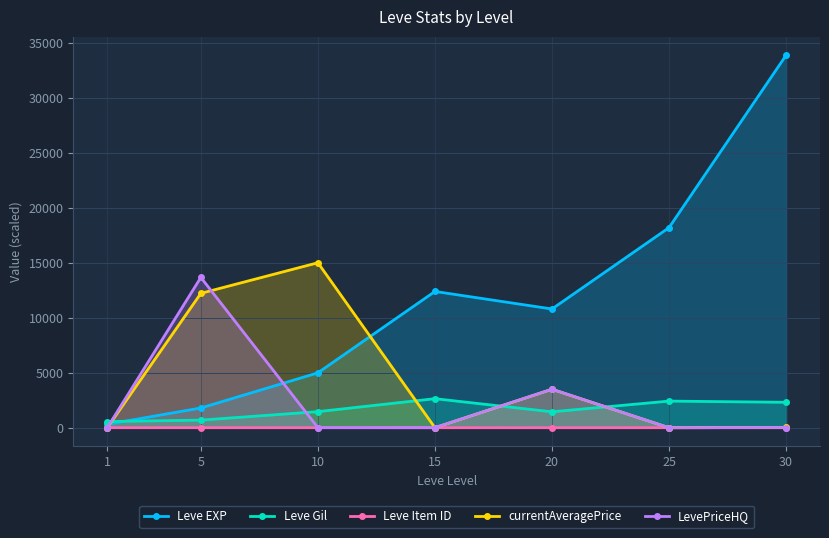

True or false: LevePriceHQ and Leve Gil cross at least once.

True